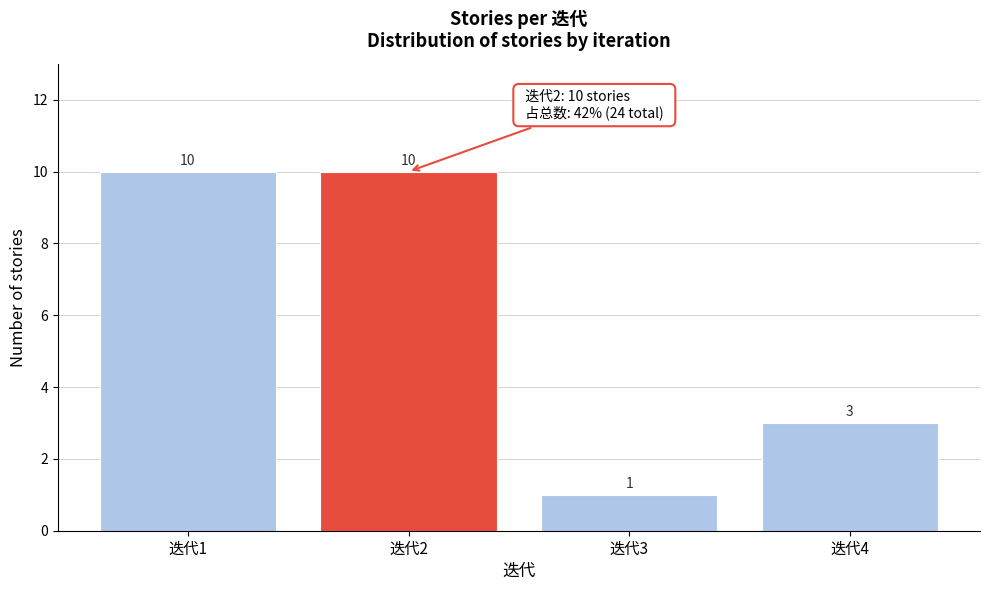

Reading left to right, extract all data points from this chart.

10	10	1	3